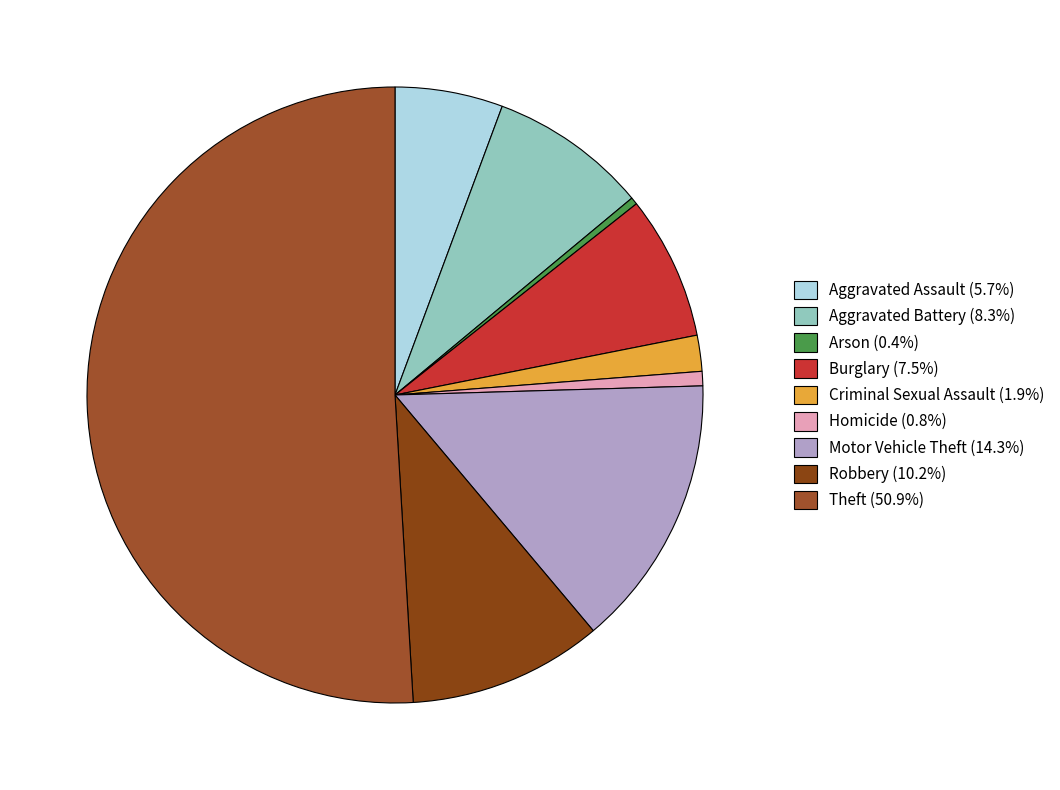

What percentage is the Homicide slice, to the nearest percent?

1%